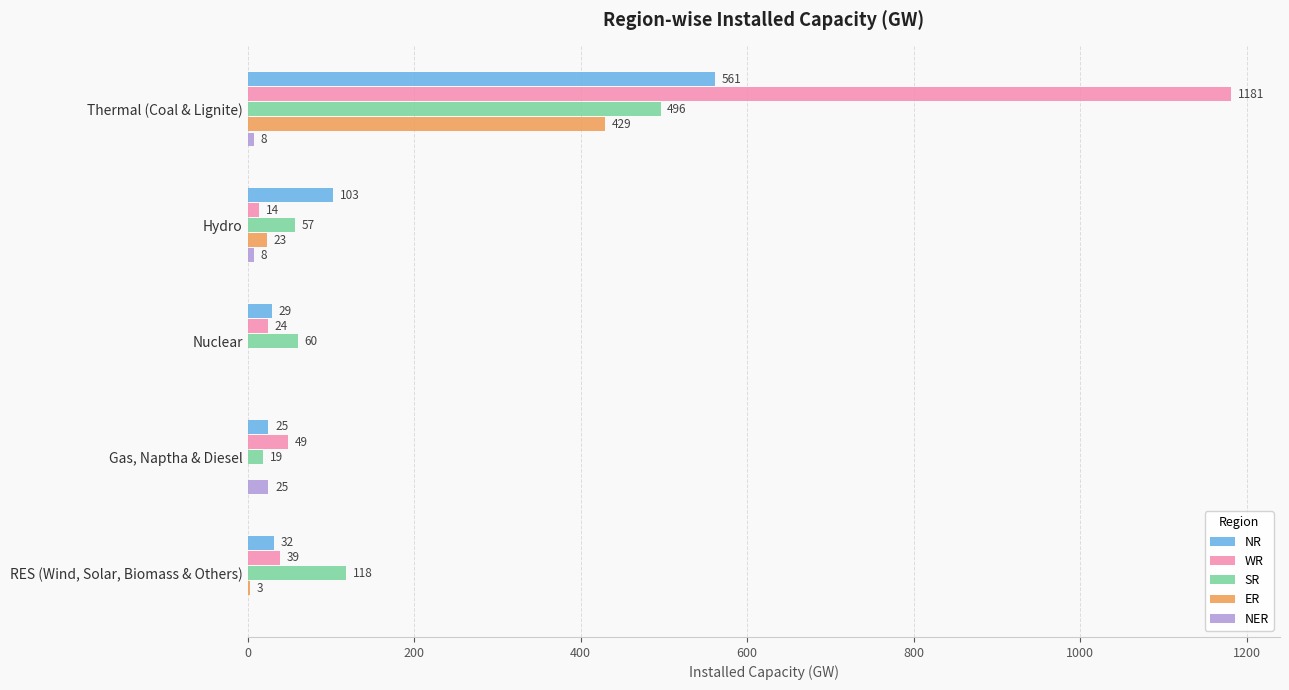

Where is NR nearest to the value 293?

Hydro